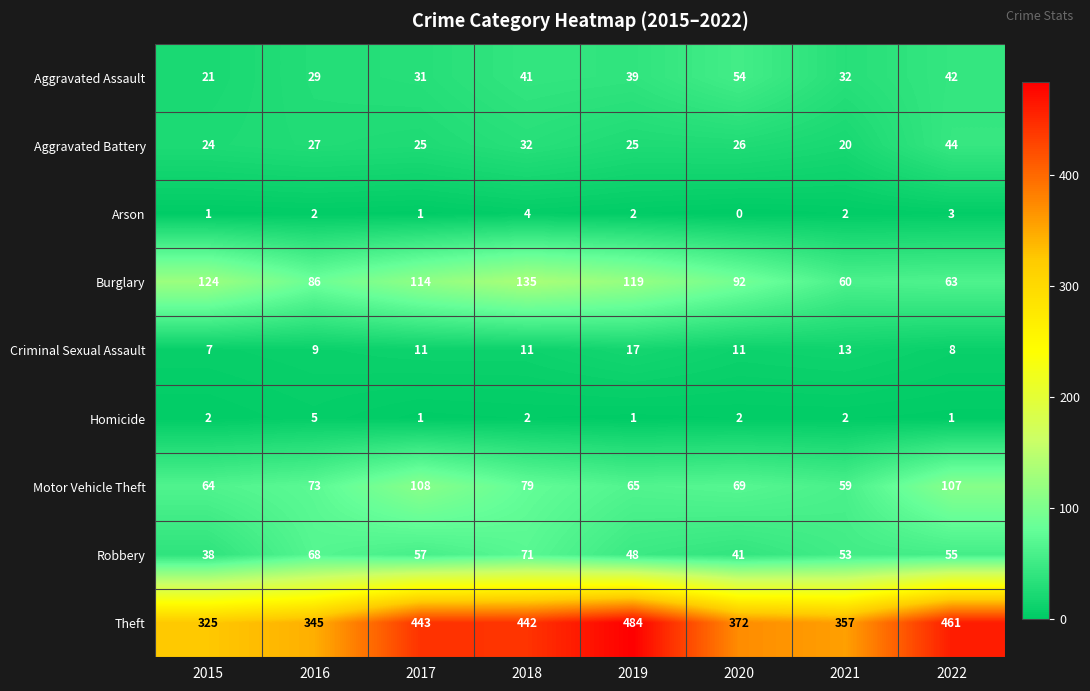

List the labels in order of Burglary value, smallest first.

2021, 2022, 2016, 2020, 2017, 2019, 2015, 2018